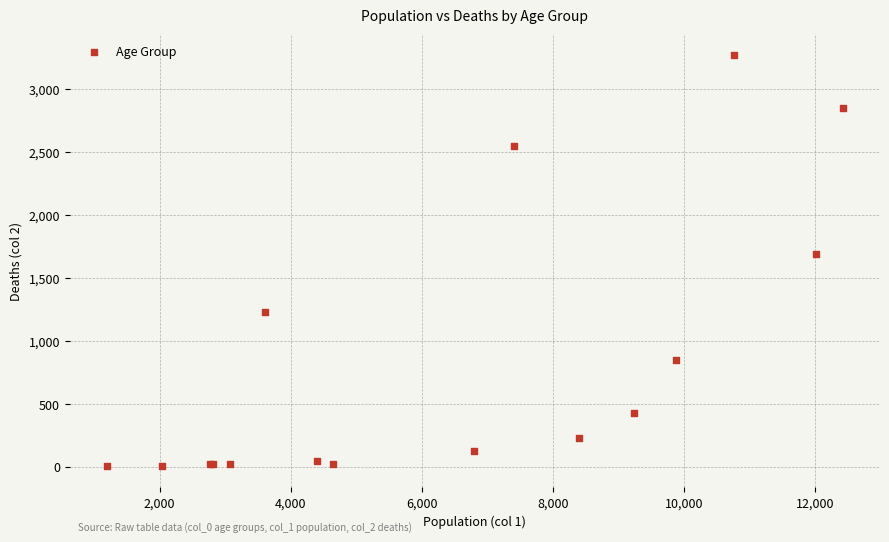

What Y value in the scatter plot is closest to 1638?

1690